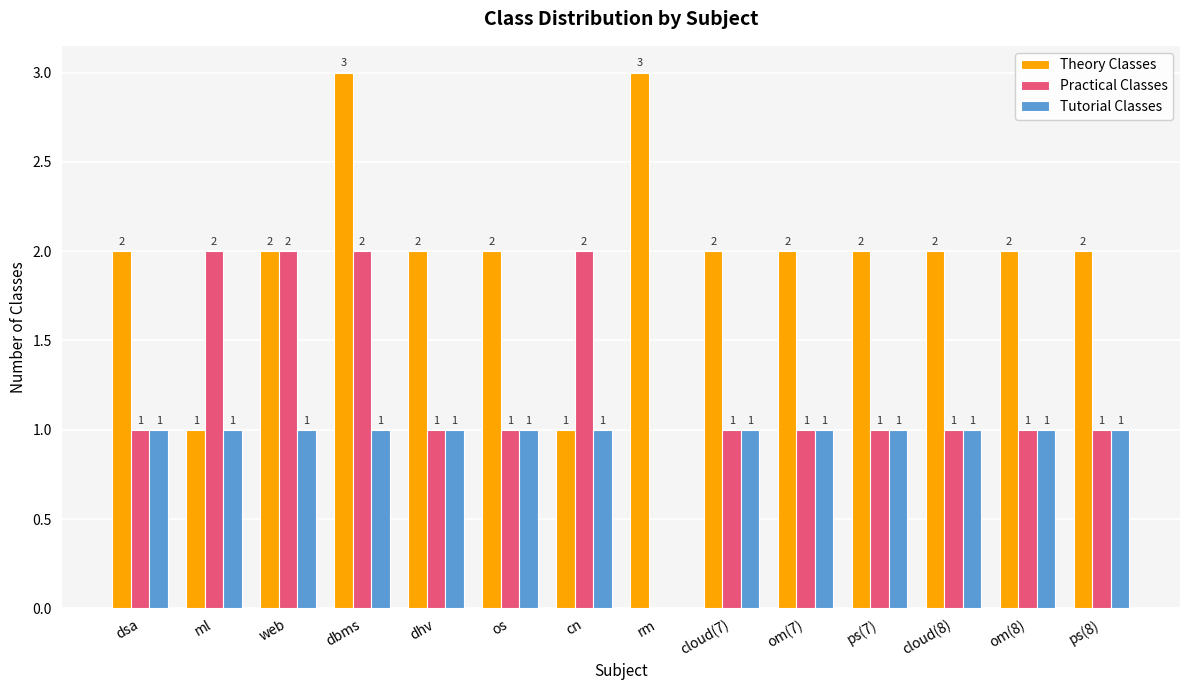

How many Practical Classes values are between 1 and 2?

13